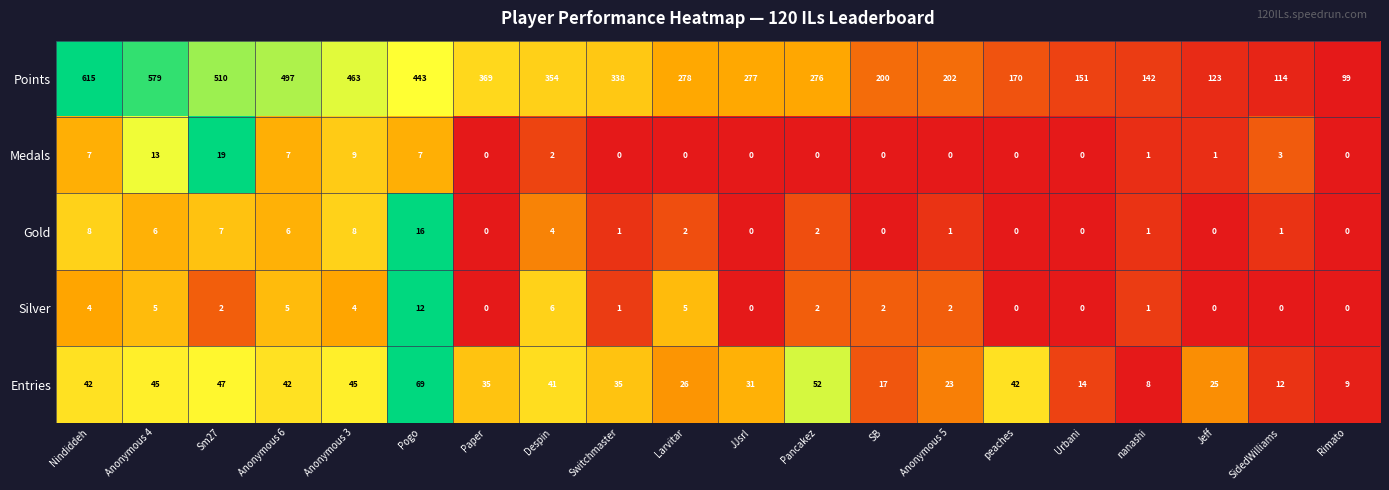

What is the difference between the second highest and second lowest values in the Gold series?

8